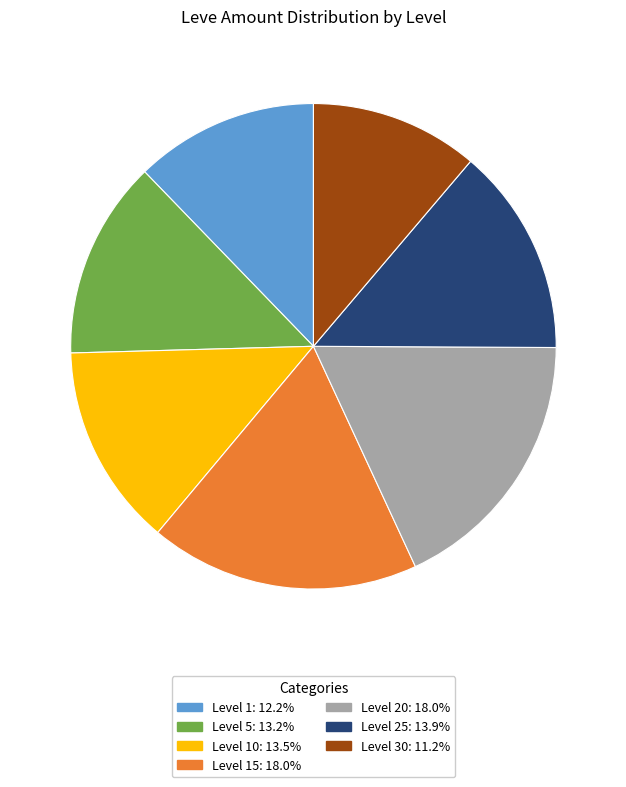

How many segments does this pie chart have?

7